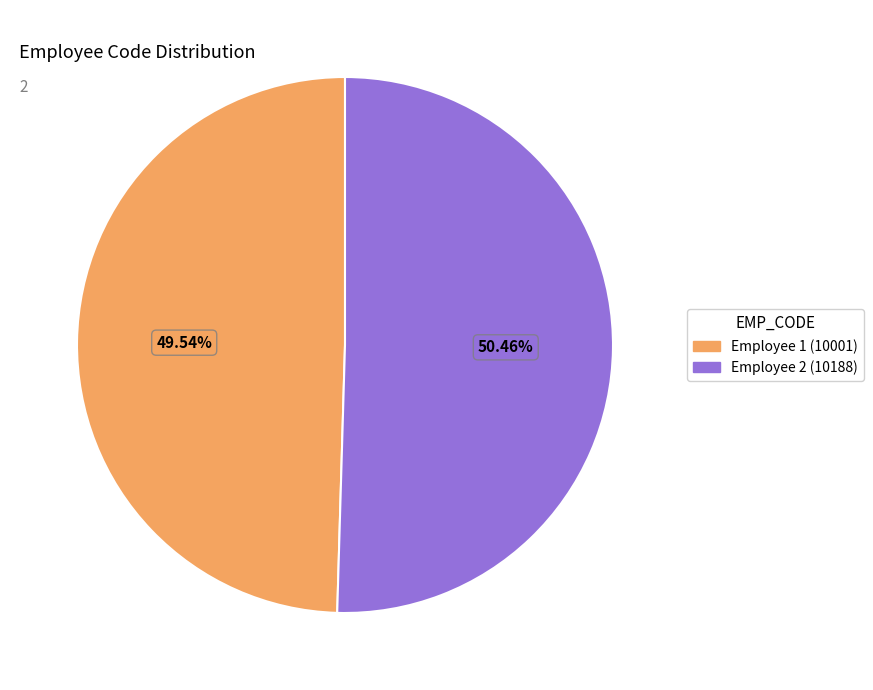

What is the majority slice?

Employee 2 (10188)